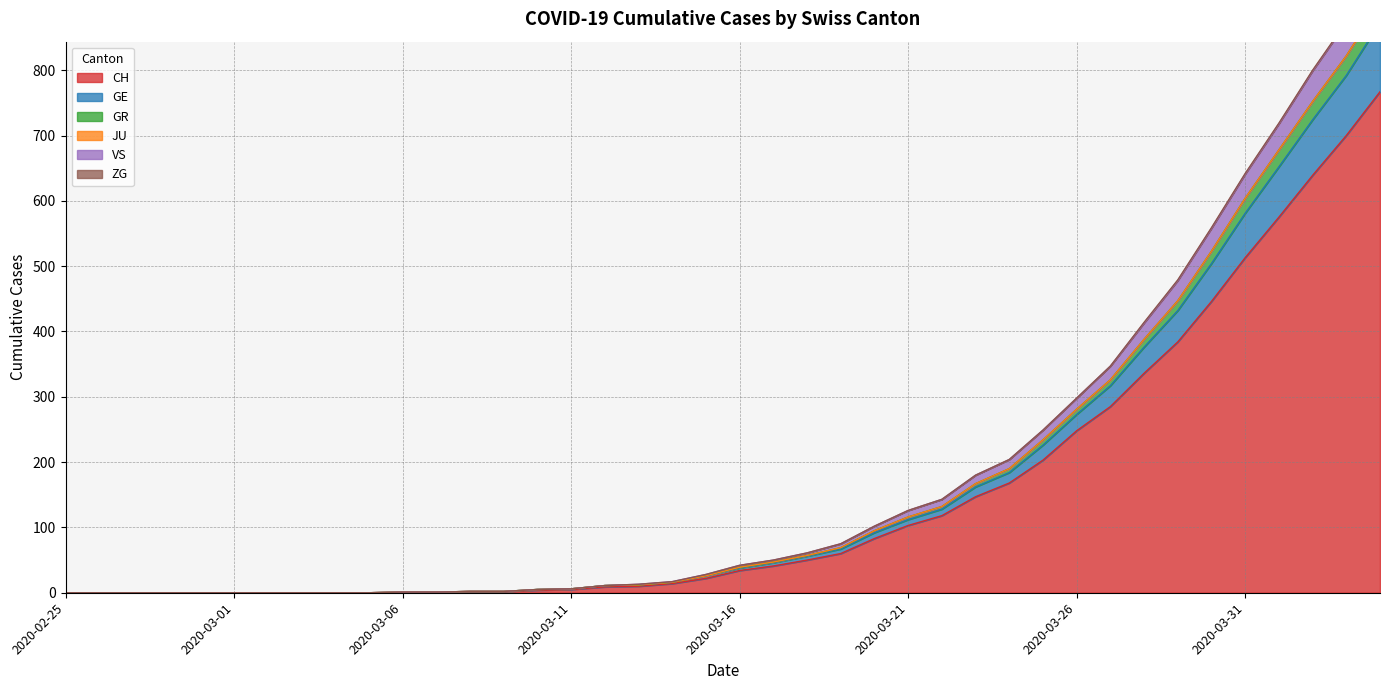

What position from the right is 2020-03-20?

16